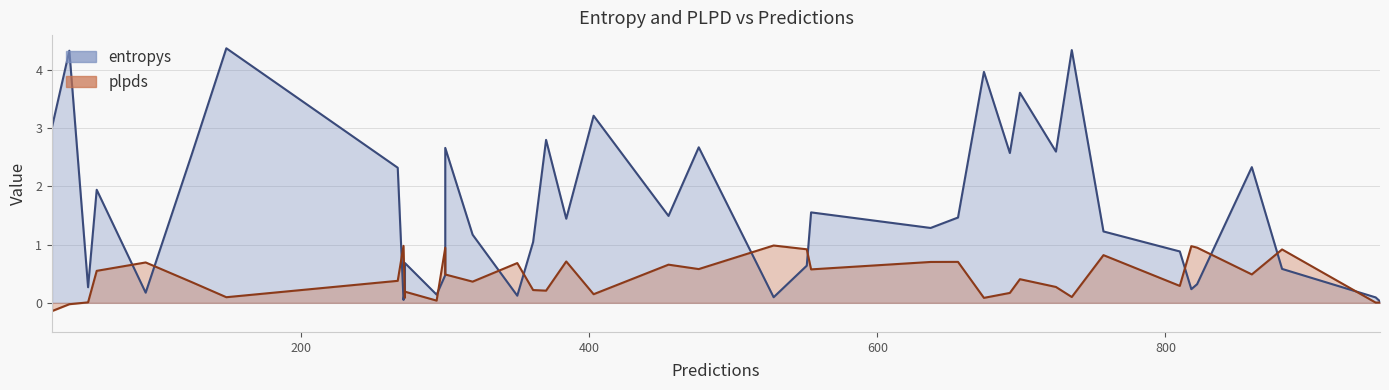

At how many categories does at least one series exceed 1?

24